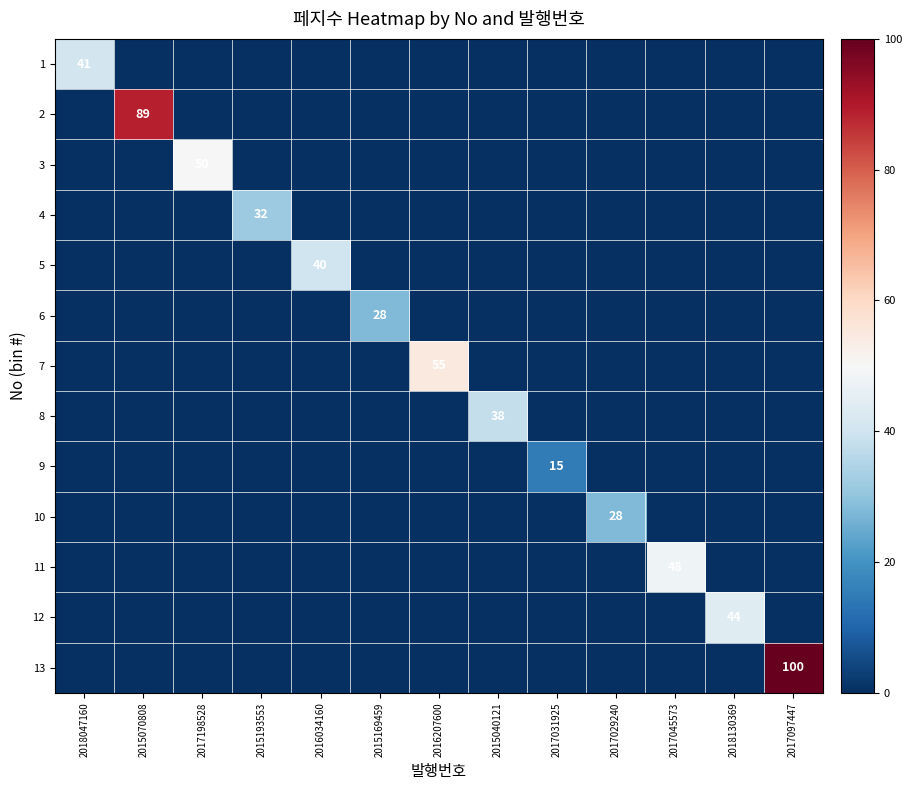

True or false: 12 has a value of 44 at 2018130369.

True